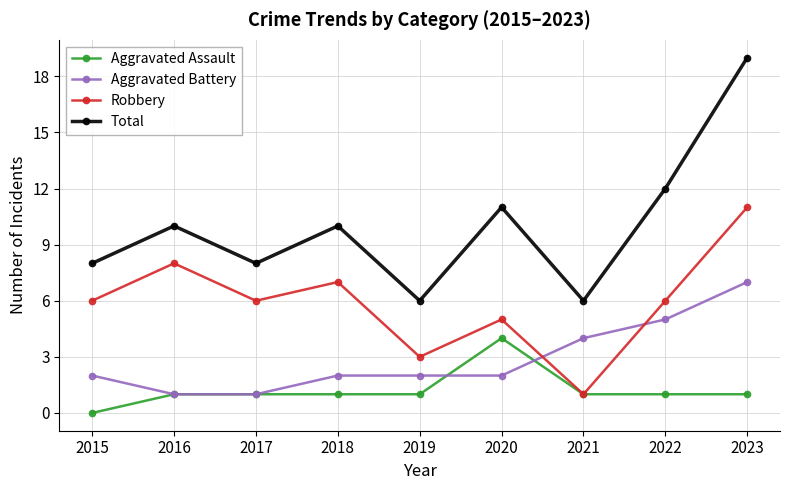

What value does the Total series have at 2021, to the nearest 10?

10